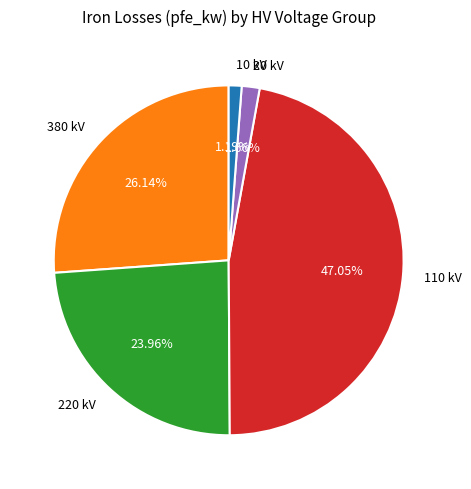

Between 220 kV and 110 kV, which is larger?

110 kV